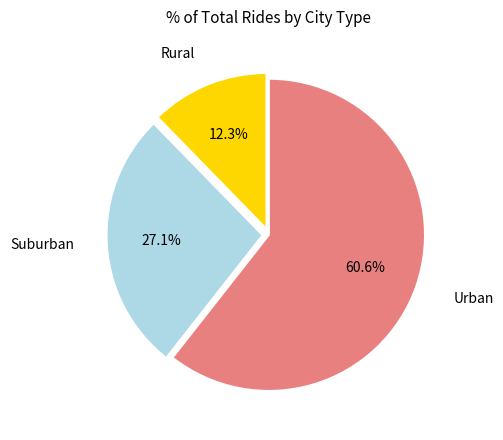

How many segments does this pie chart have?

3